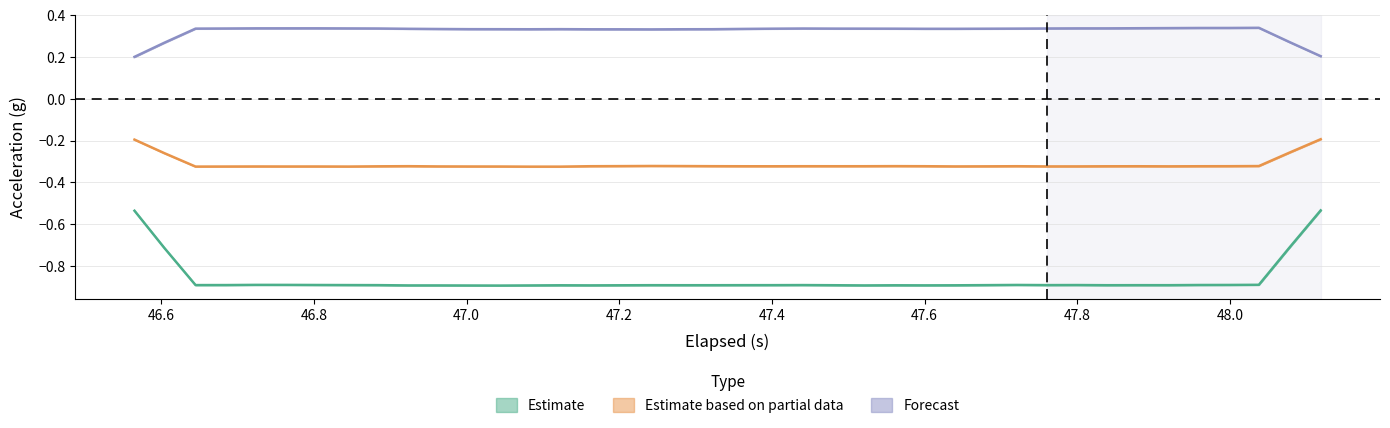

What is the value of the X-Axis (g) point at the 28th from the left?

-0.9